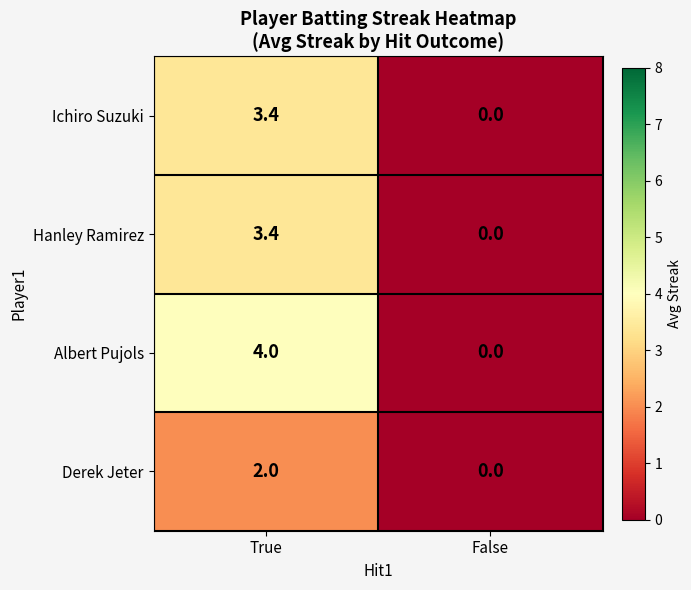

What is the difference between the highest and lowest values at True?

2.0